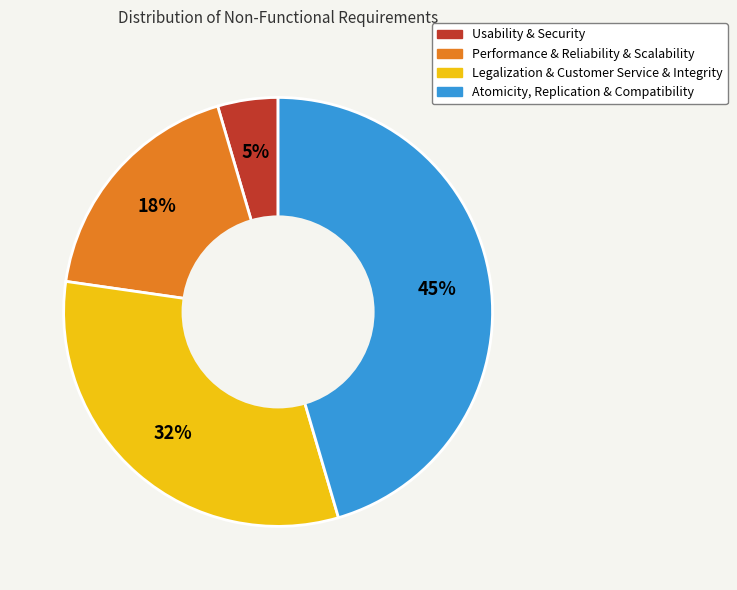

Is there any slice that represents more than half of the pie?

No